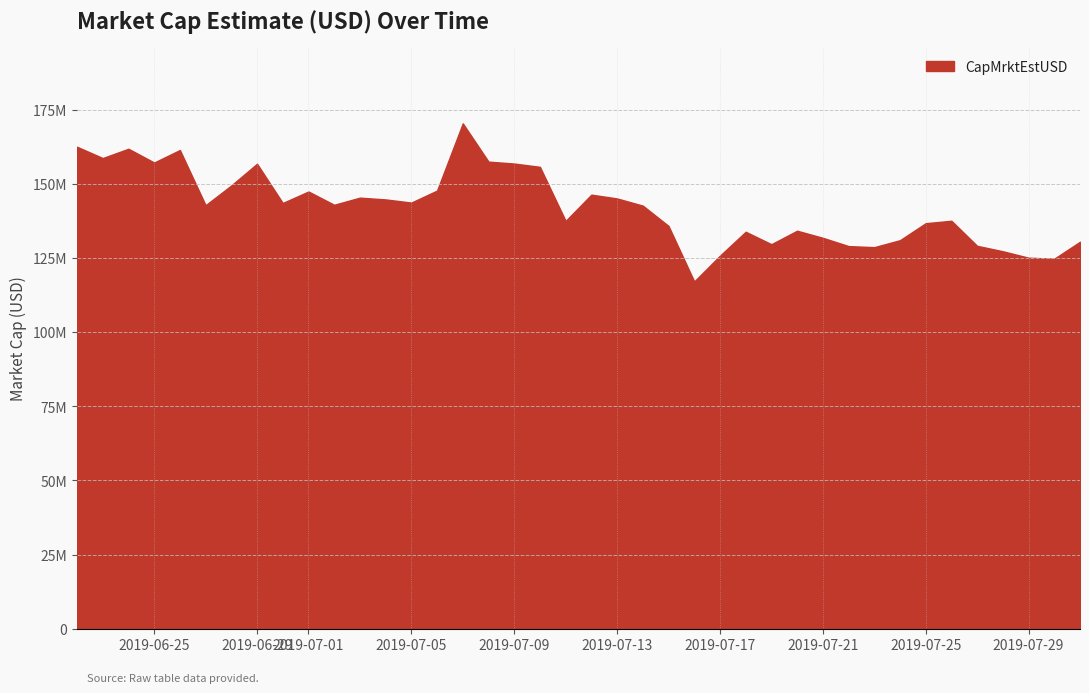

Does the chart have visible grid lines?

Yes